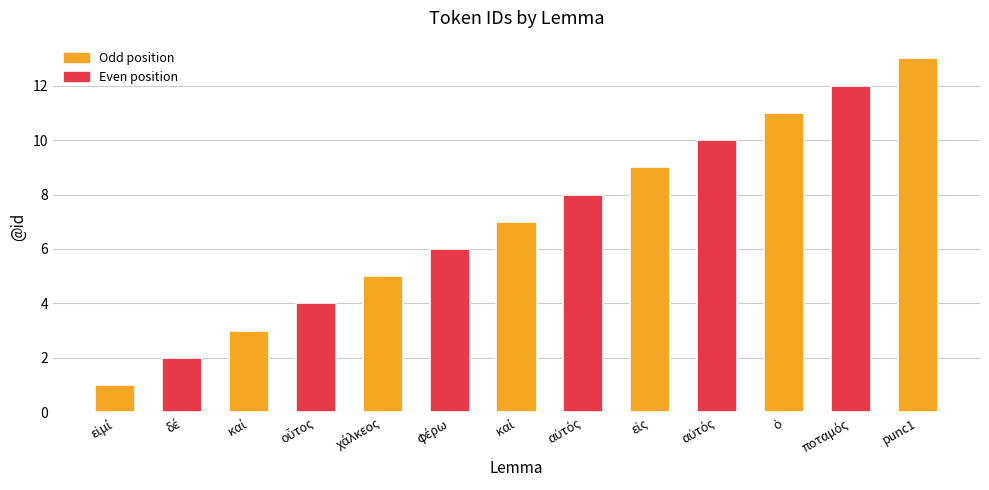

How many bars are there in total?

13